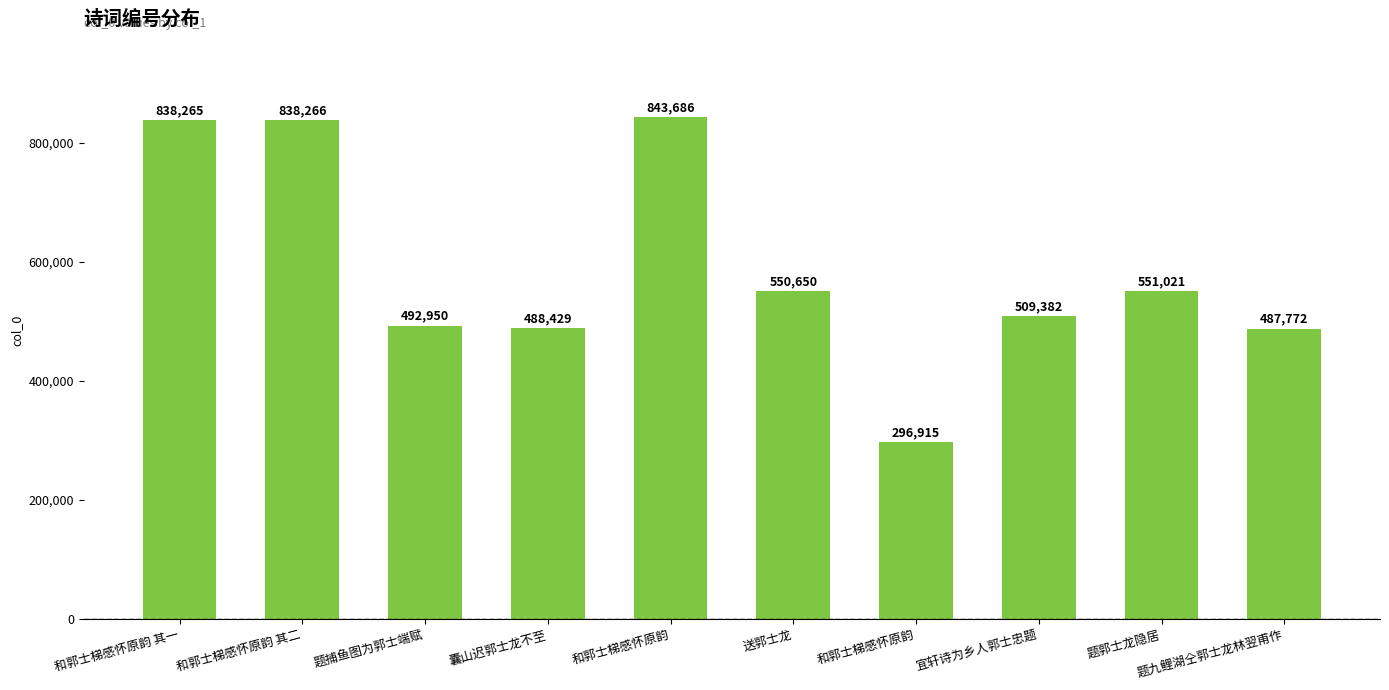

Approximately how many times larger is the value at 囊山迟郭士龙不至 compared to 送郭士龙?

0.9